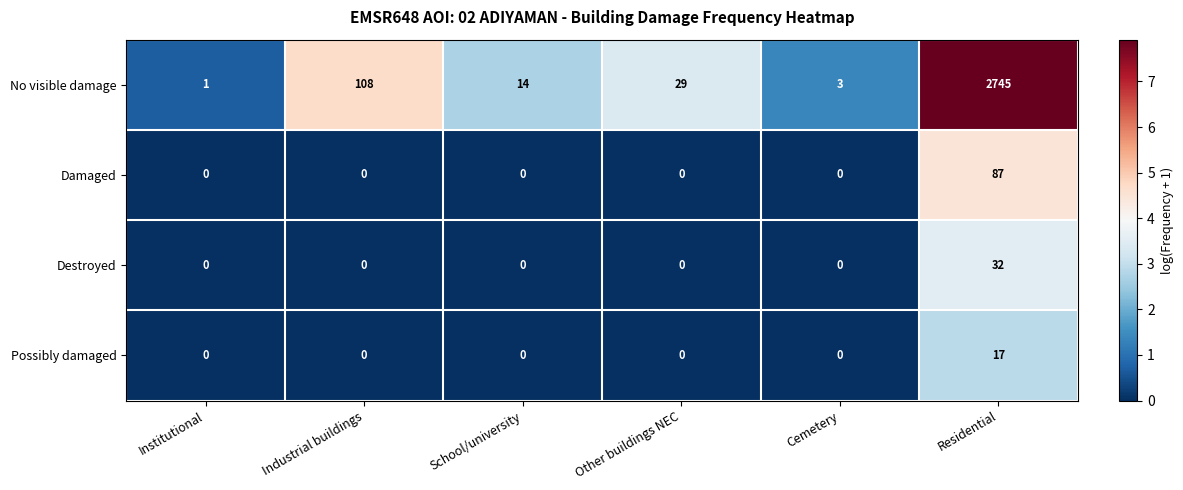

At which category is the sum across all series the highest?

Residential